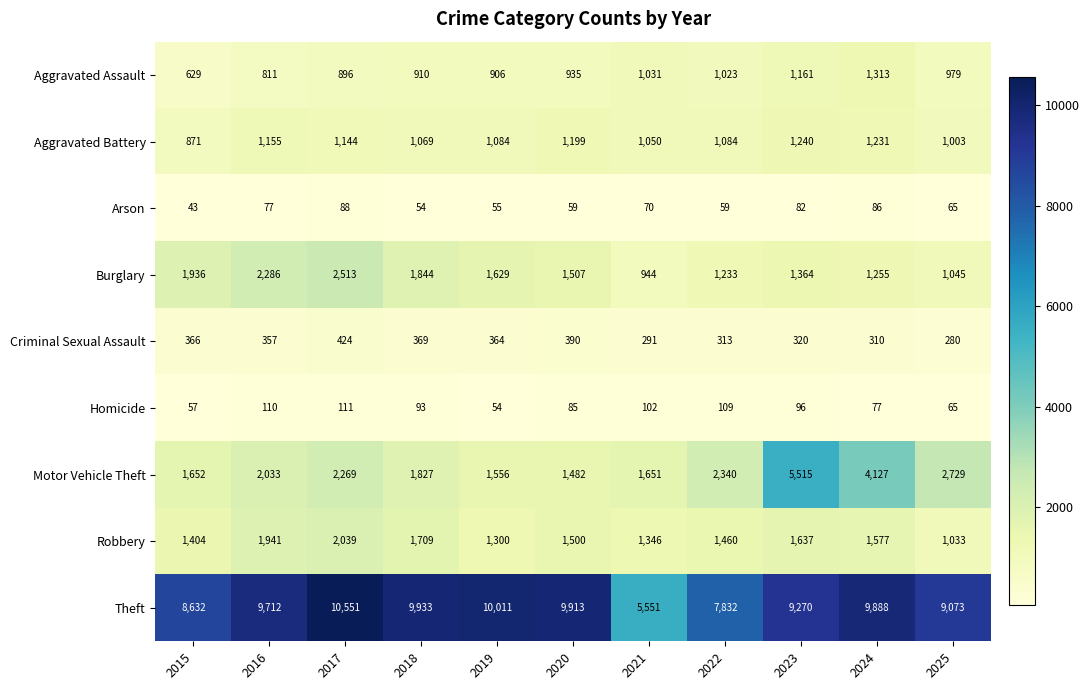

Which series has the largest total across all categories?

Theft